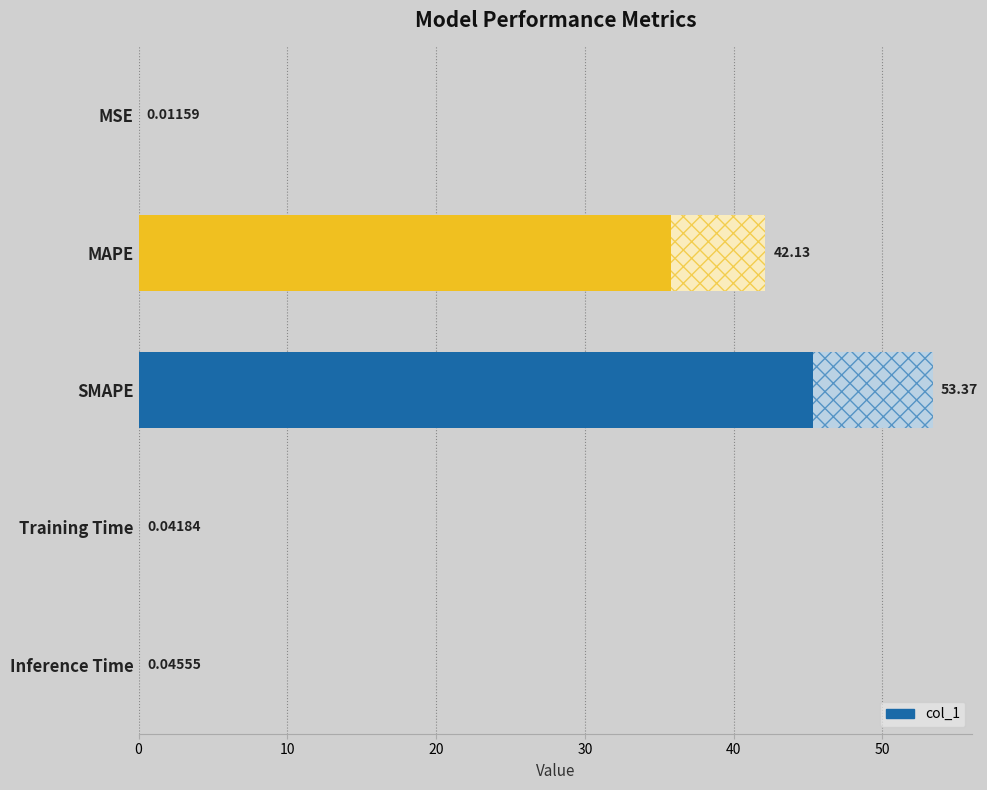

Which label corresponds to the largest value in the chart?

SMAPE